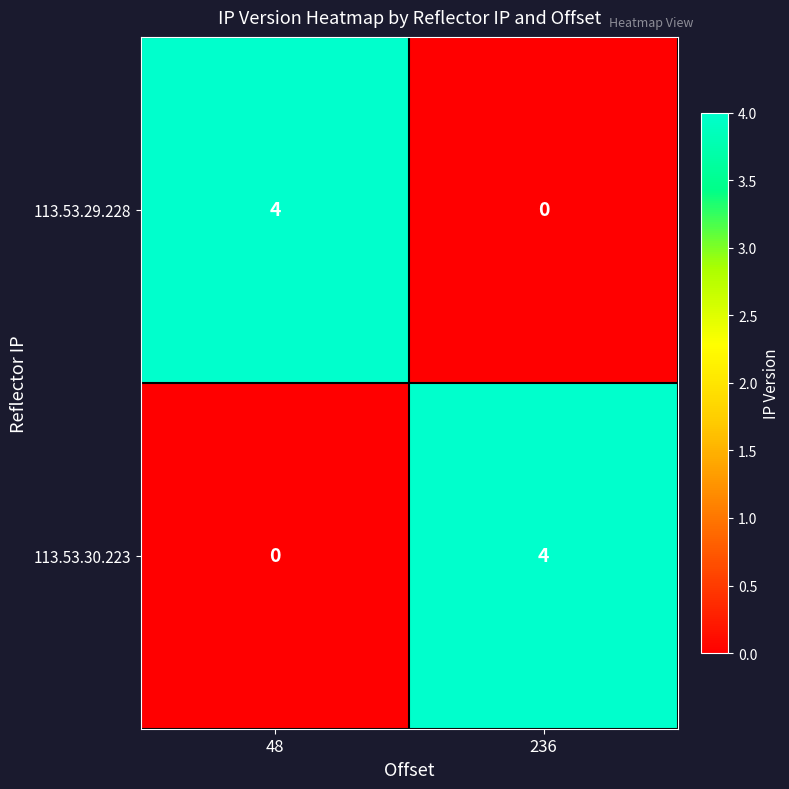

The value of 113.53.30.223 at 48 is 0. True or false?

True